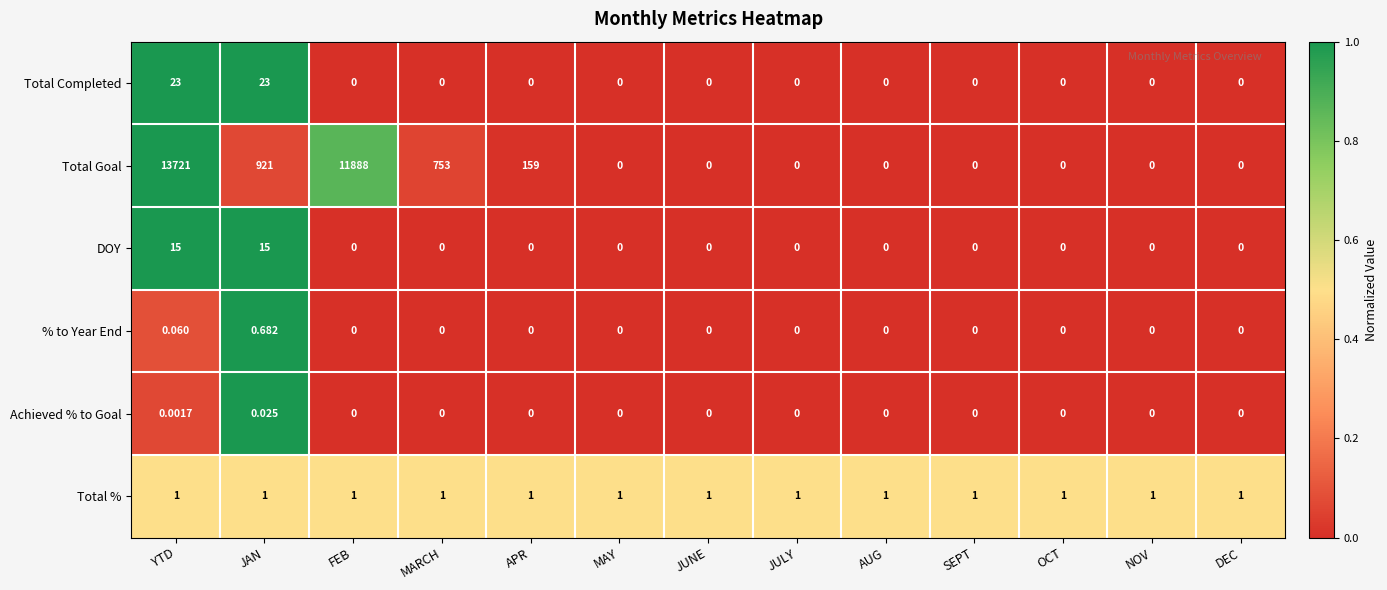

At which category is the sum across all series the highest?

YTD